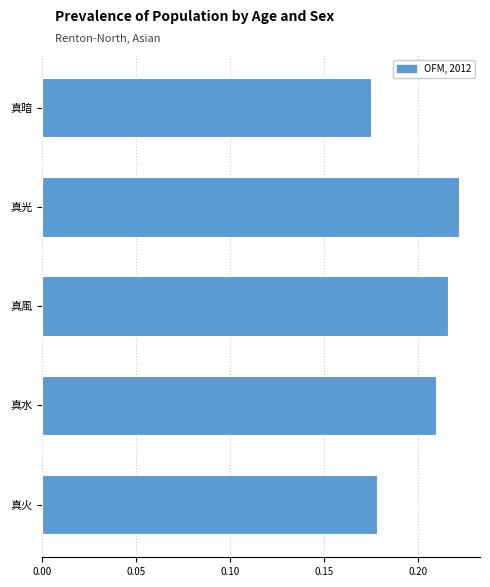

At which category does the chart reach its peak across all series?

真光